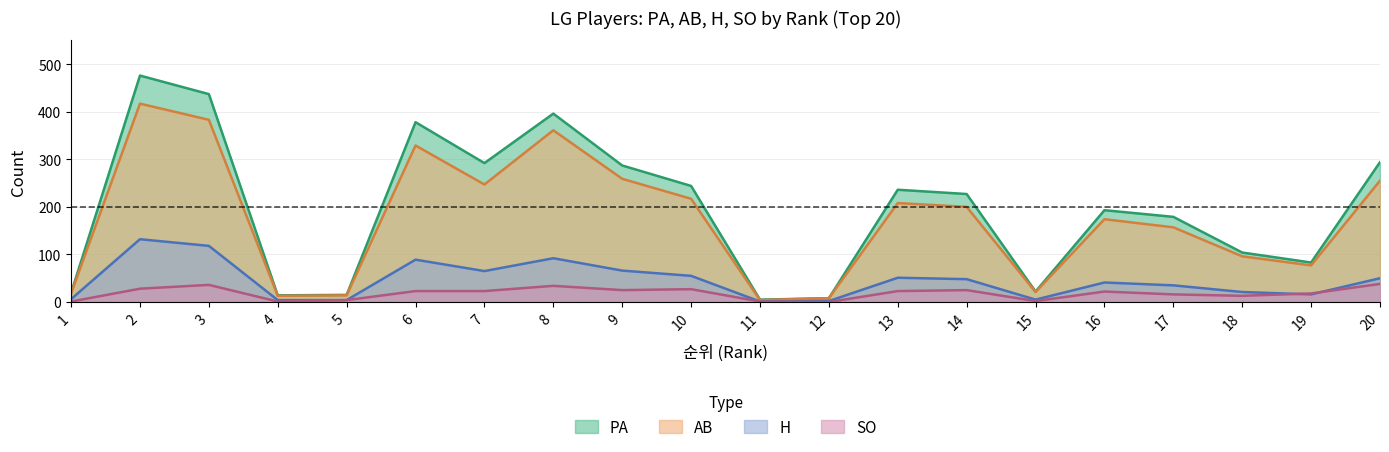

True or false: AB has more than 2 points higher than both neighbors.

True